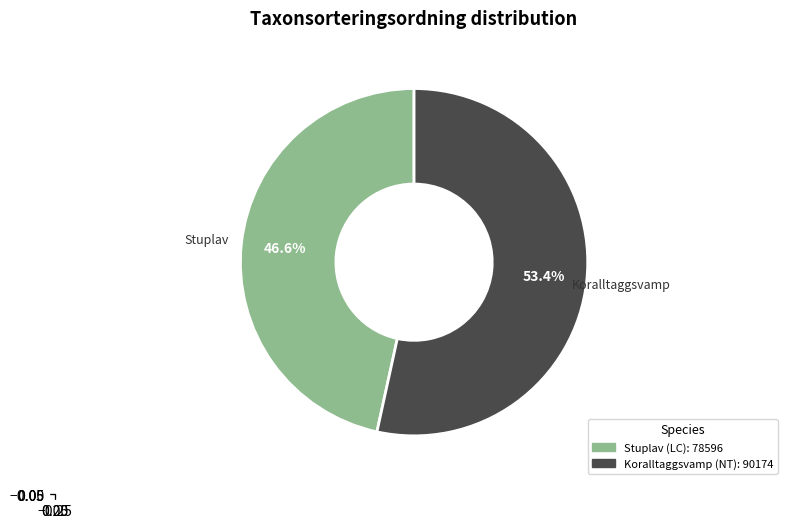

What is the largest slice in the pie chart?

Koralltaggsvamp (NT)